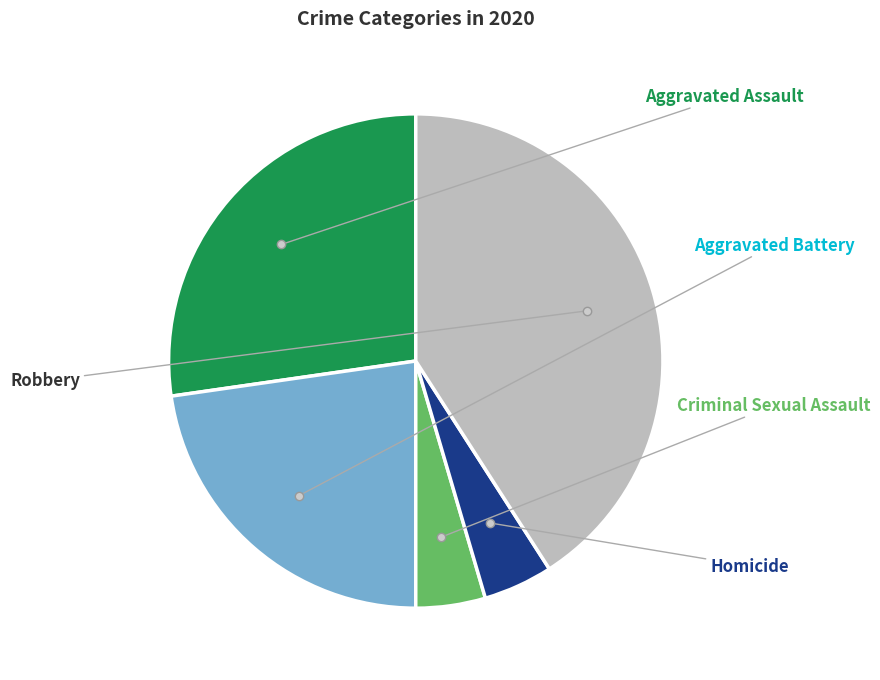

Does any single category account for the majority?

No